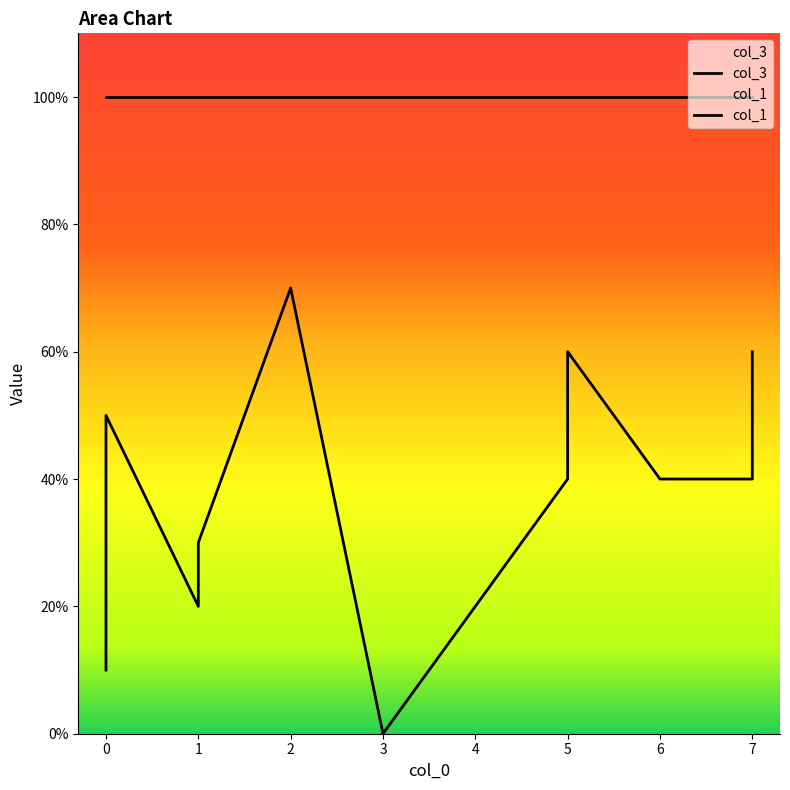

Rank the categories by value from lowest to highest.

3, 0, 1, 4, 1, 5, 6, 7, 0, 5, 7, 2